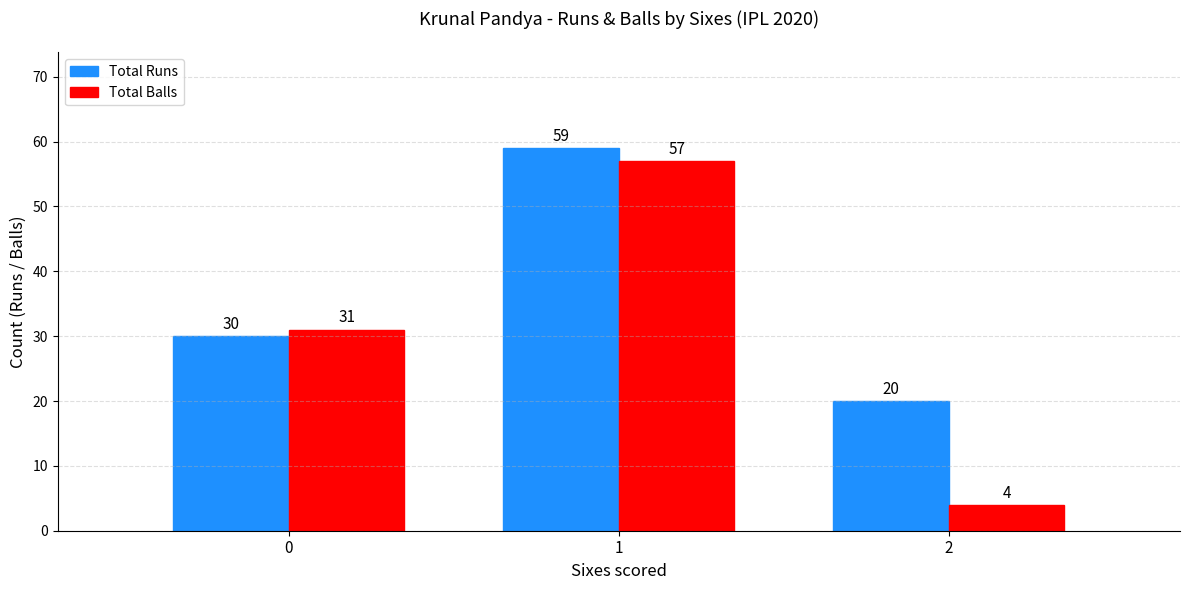

At which label does Total Runs reach its peak?

1